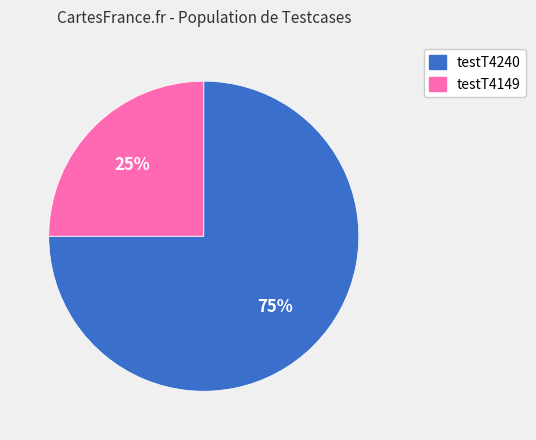

How many slices are in this pie chart?

2